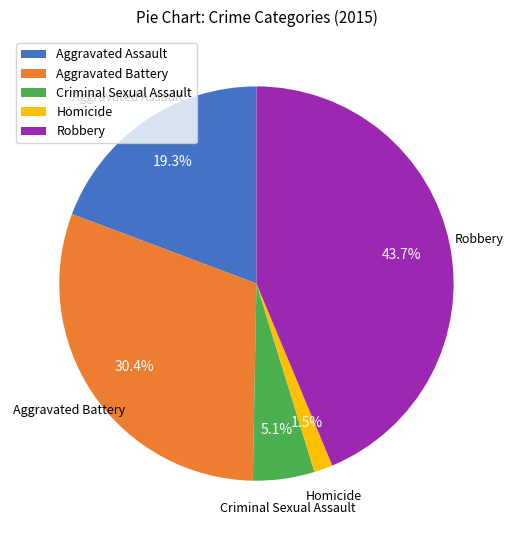

Count the number of slices in the pie.

5